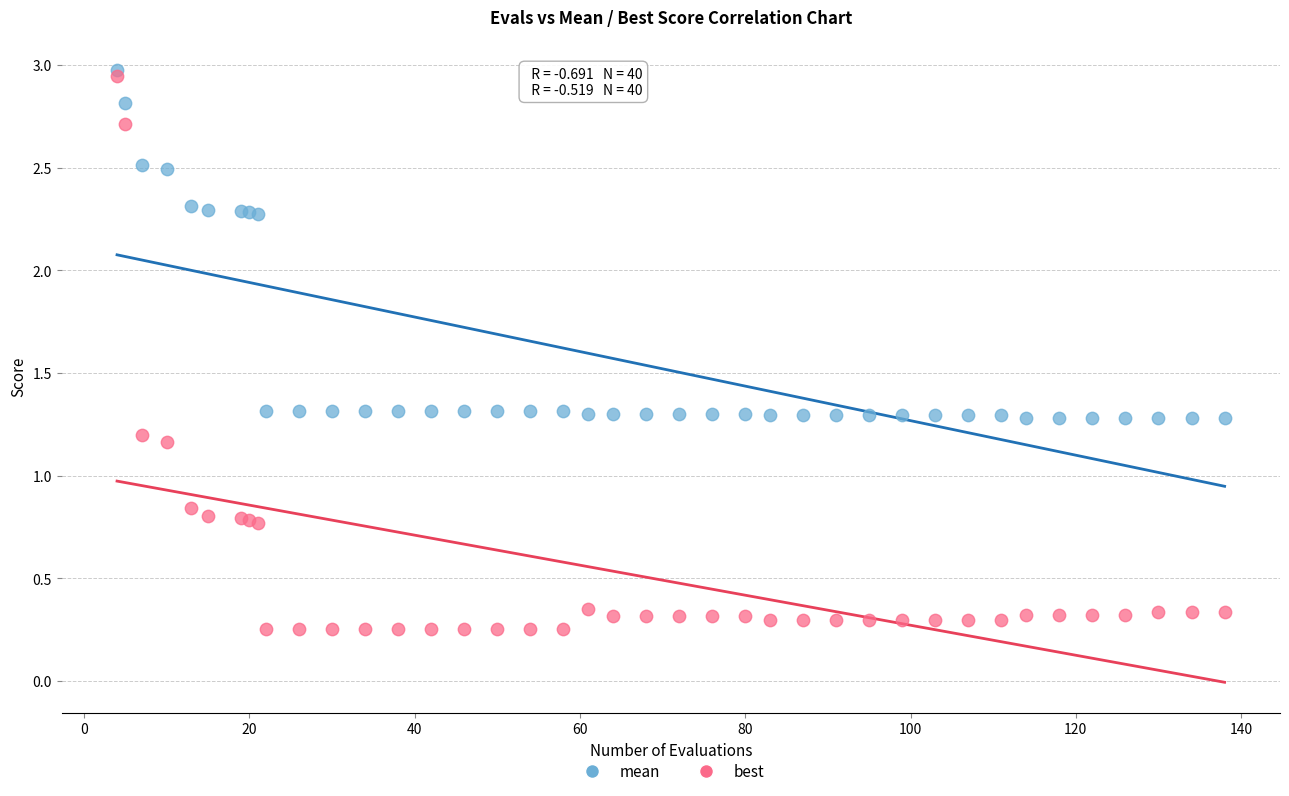

What are all the series names shown in the legend?

mean, best